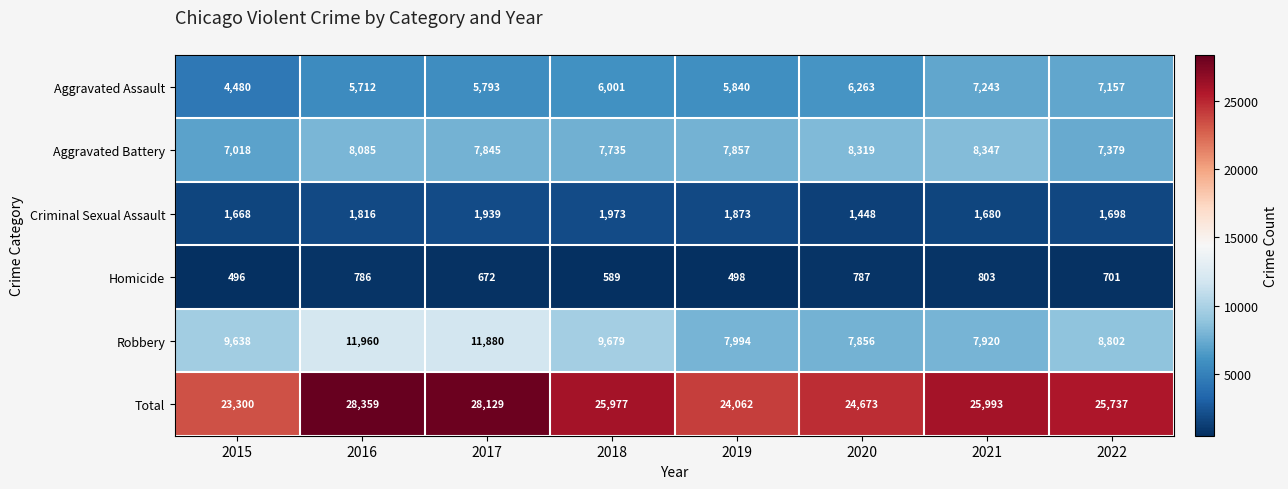

Which label corresponds to the largest value in the chart?

2016